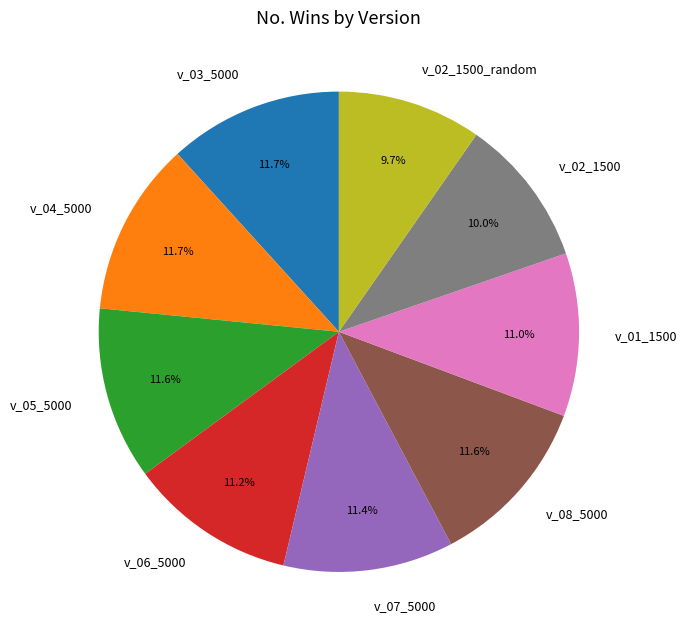

Count the number of slices in the pie.

9